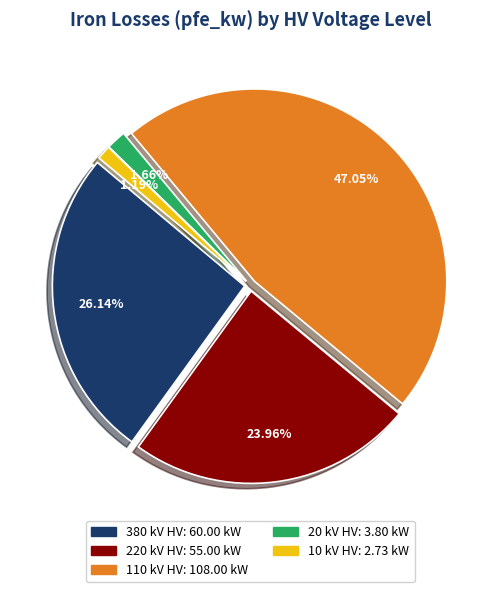

Does any single category account for the majority?

No